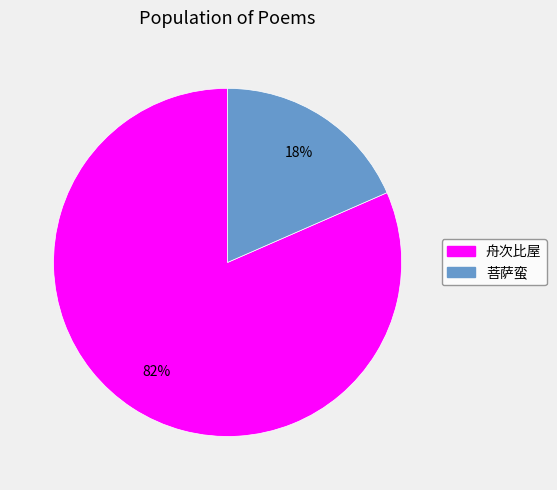

Count the number of slices in the pie.

2